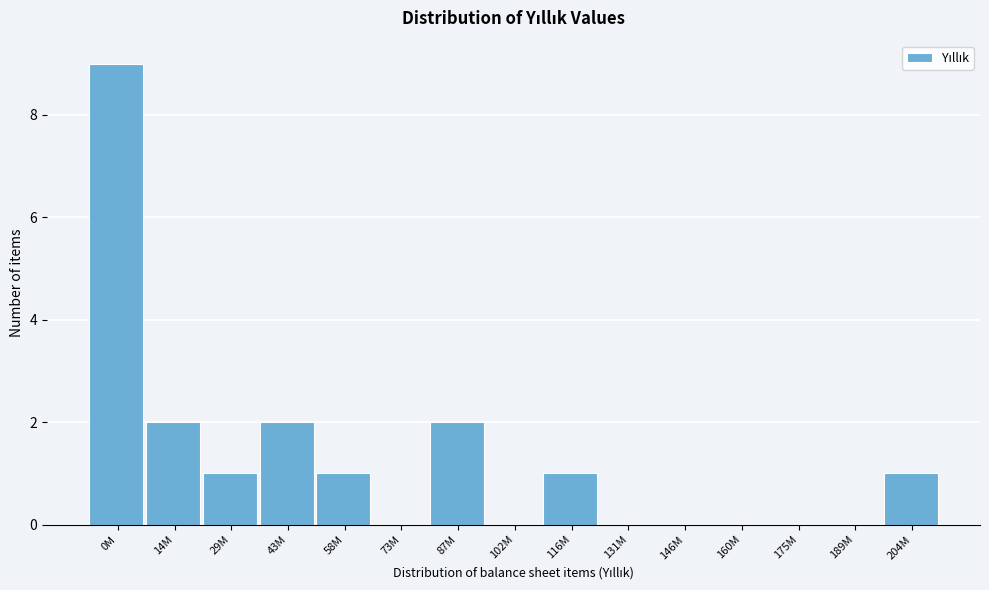

Reading left to right, transcribe all the data shown in this chart.

0M=9	14M=2	29M=1	43M=2	58M=1	73M=0	87M=2	102M=0	116M=1	131M=0	146M=0	160M=0	175M=0	189M=0	204M=1